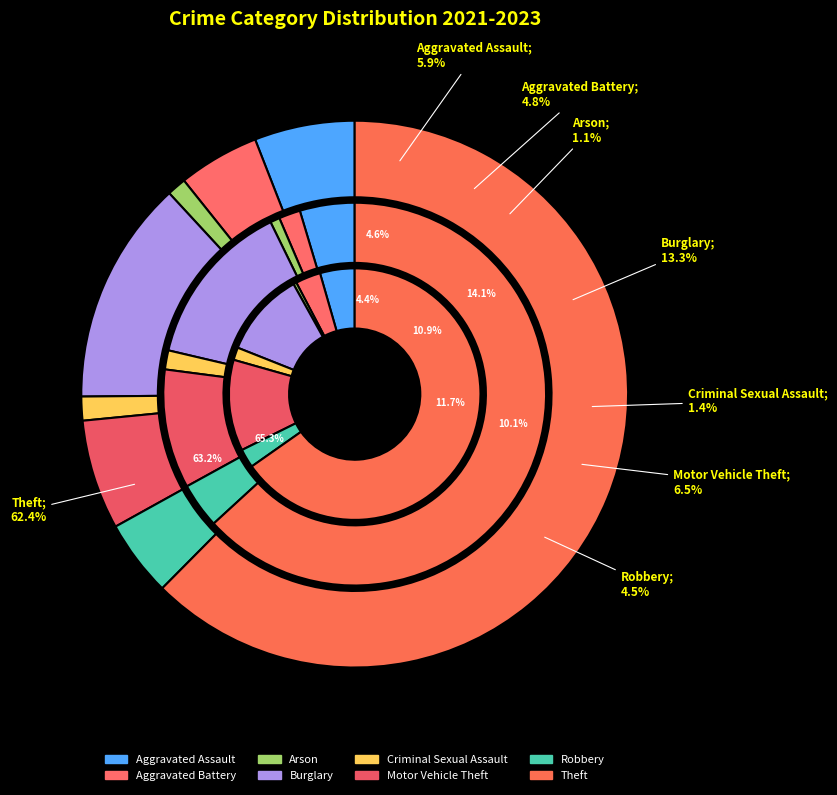

Which has a higher value, Aggravated Assault or Motor Vehicle Theft?

Motor Vehicle Theft